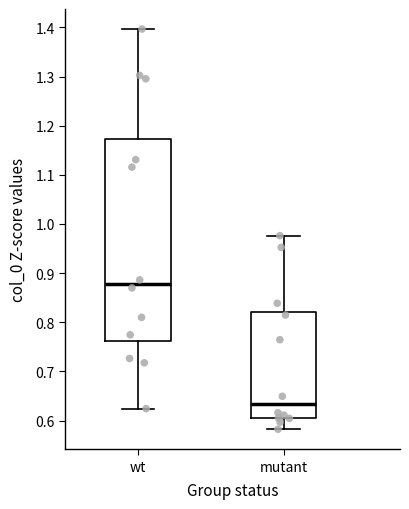

Which box's median line is the lowest?

mutant